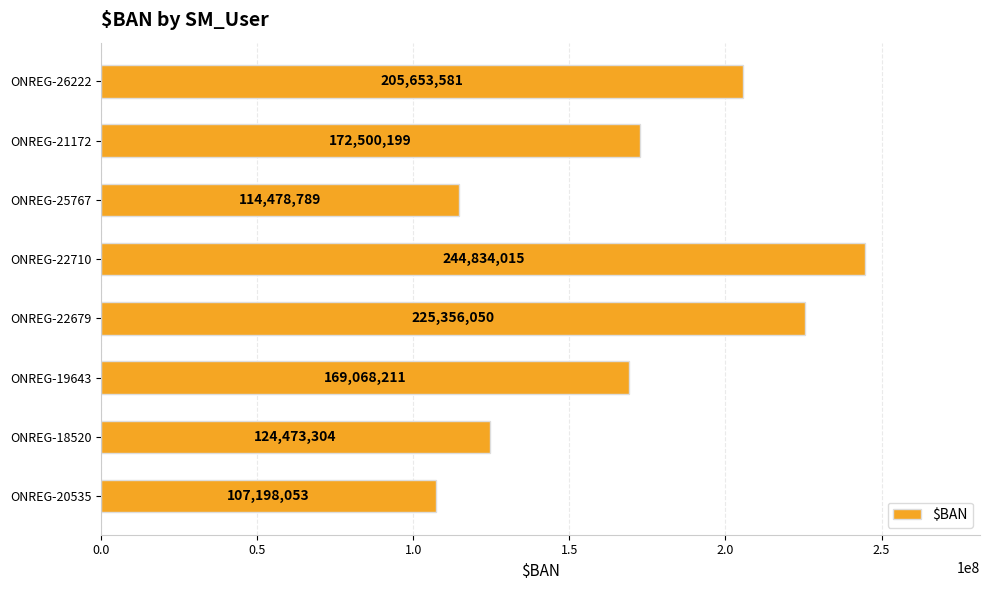

Which category has the highest value across all series?

ONREG-22710